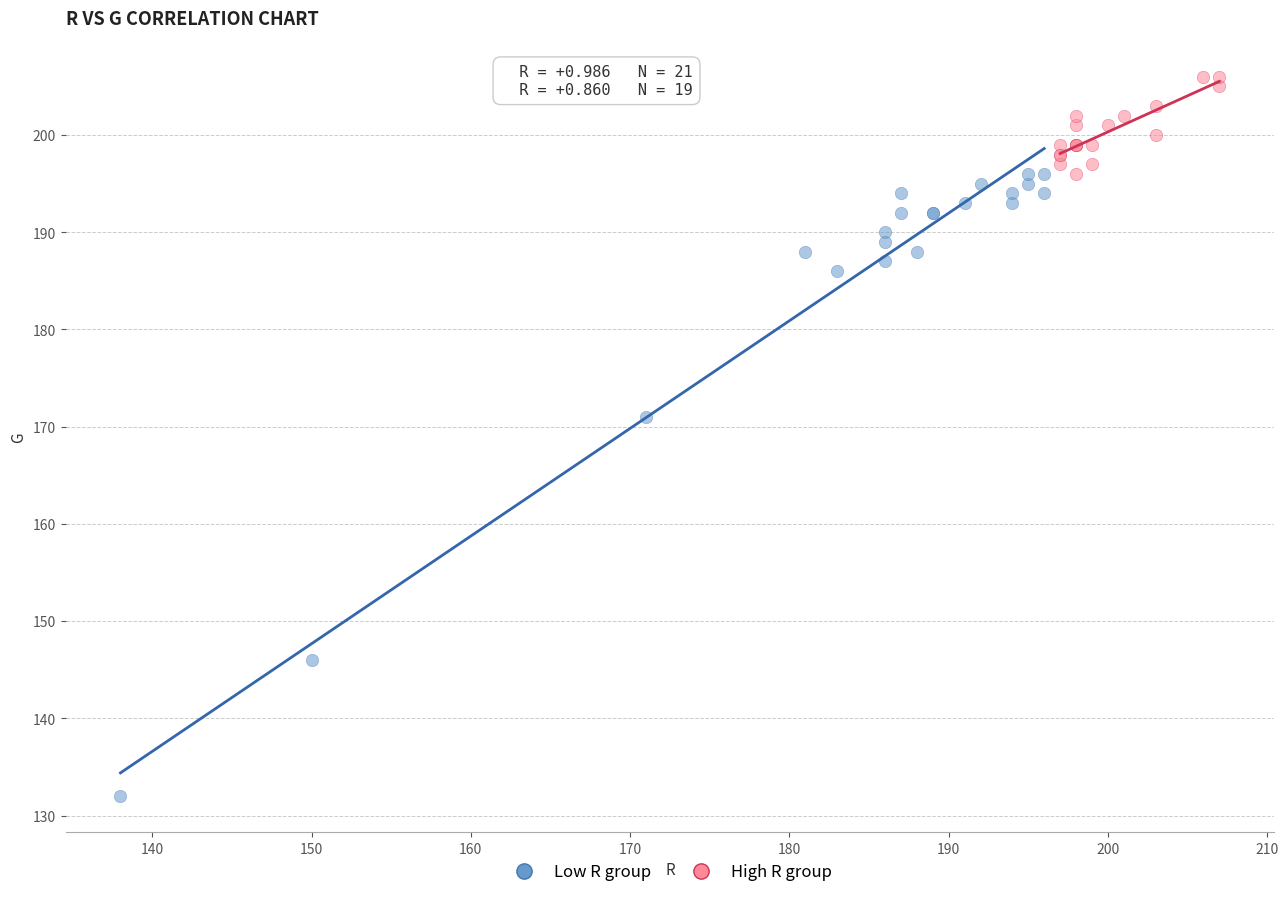

Which series reaches the maximum Y coordinate?

High R group